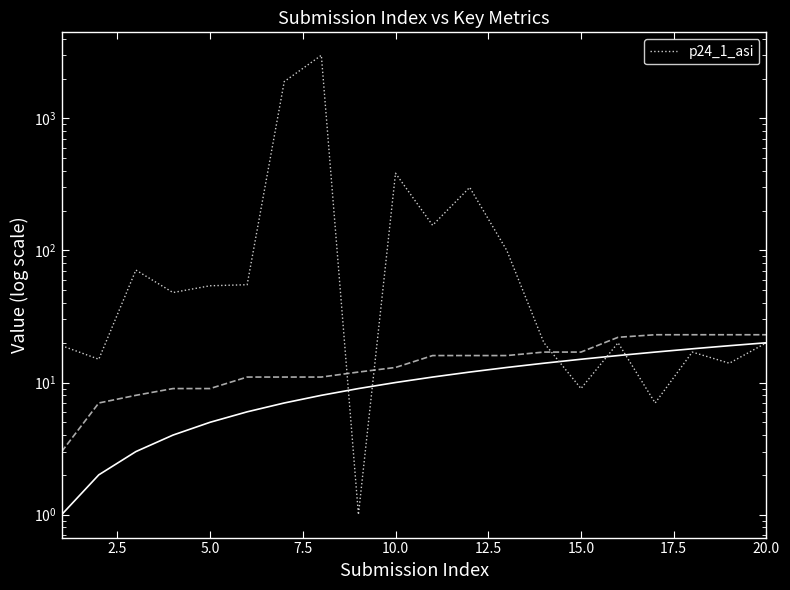

What is the value of the 11th point from the left?

155